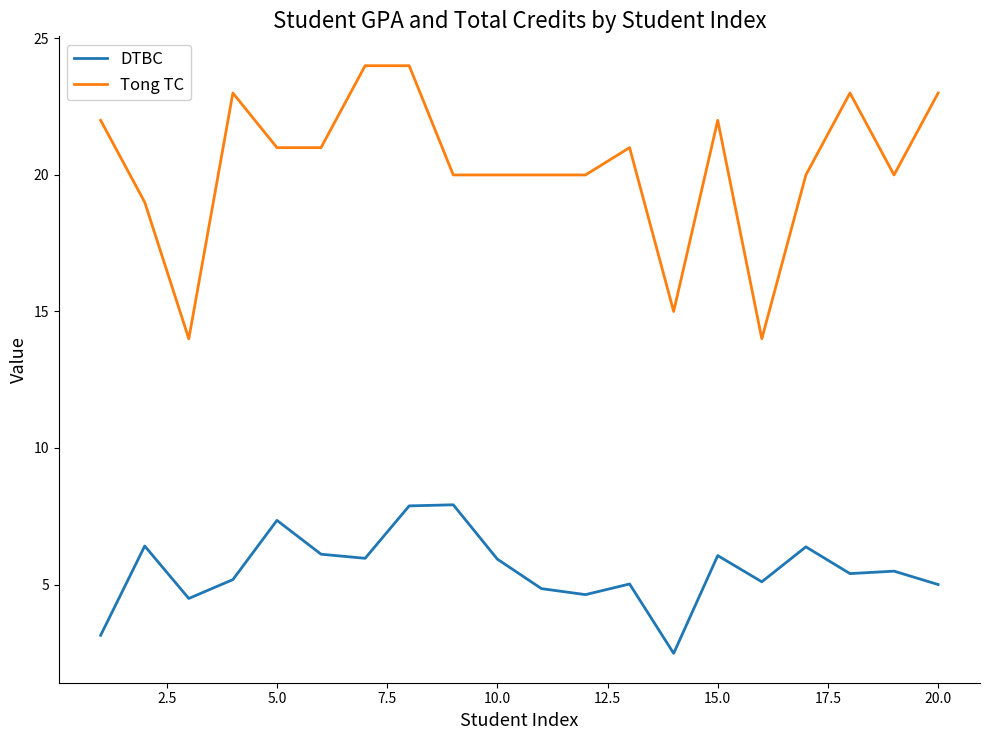

Rank the series by their average value, from lowest to highest.

DTBC, Tong TC